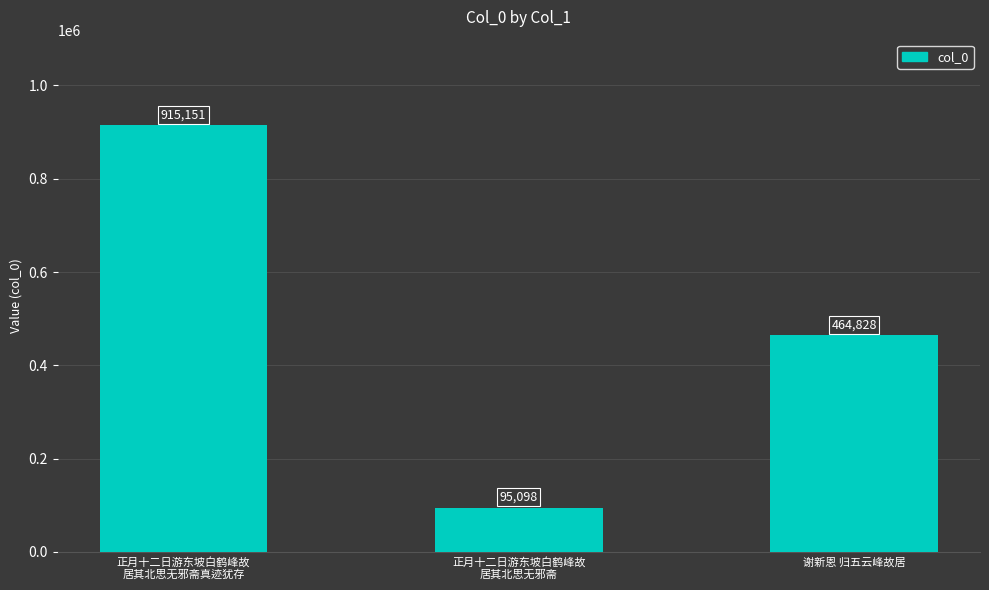

Rank the categories by value from highest to lowest.

正月十二日游东坡白鹤峰故
居其北思无邪斋真迹犹存, 谢新恩 归五云峰故居, 正月十二日游东坡白鹤峰故
居其北思无邪斋